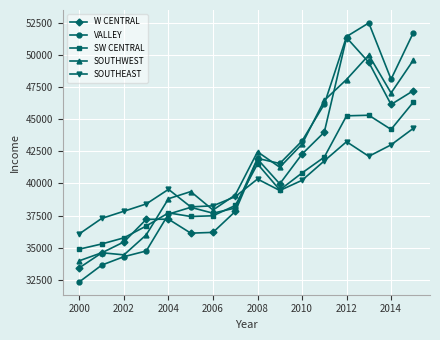

What is the value of the W CENTRAL point at the 3rd from the left?

35465.9